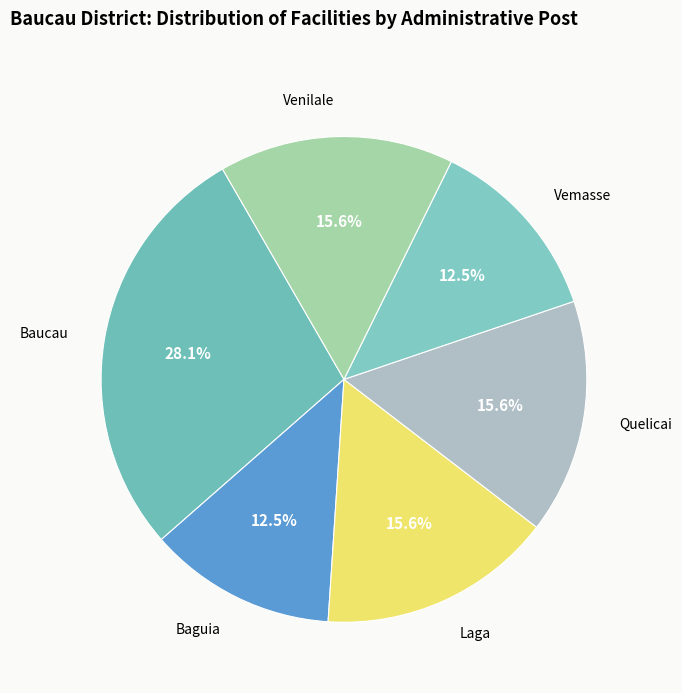

How many segments does this pie chart have?

6